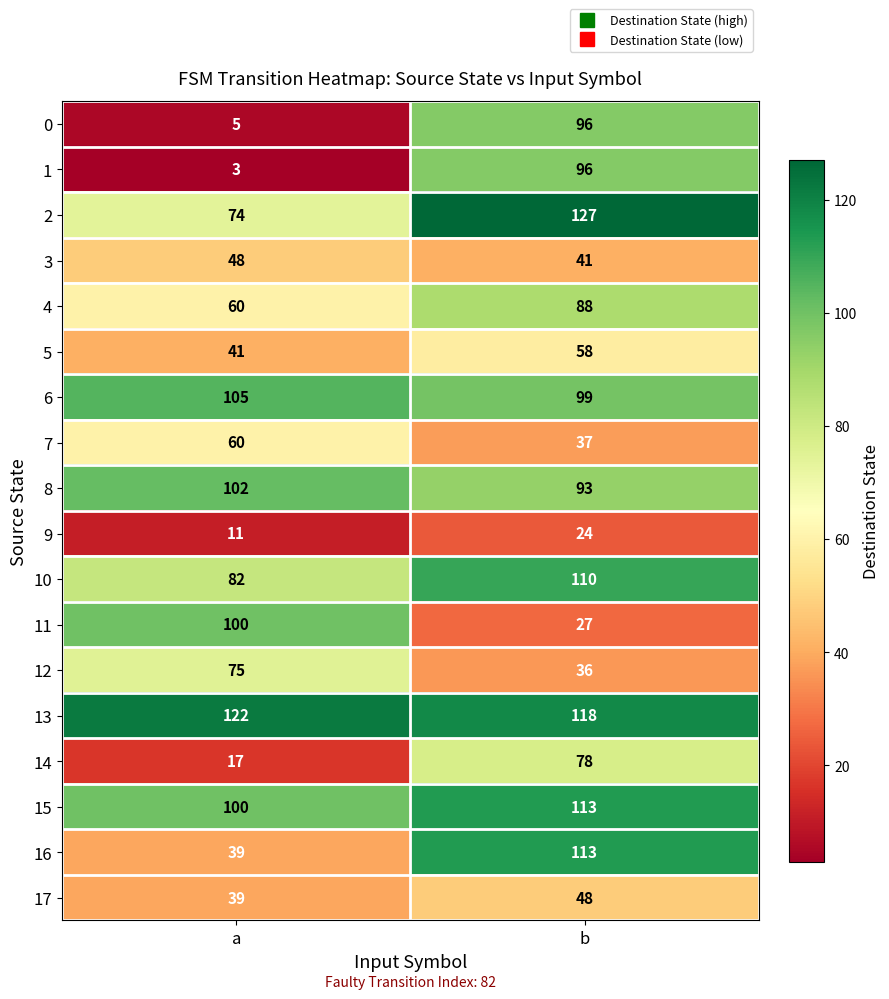

Which label corresponds to the largest value in the chart?

b